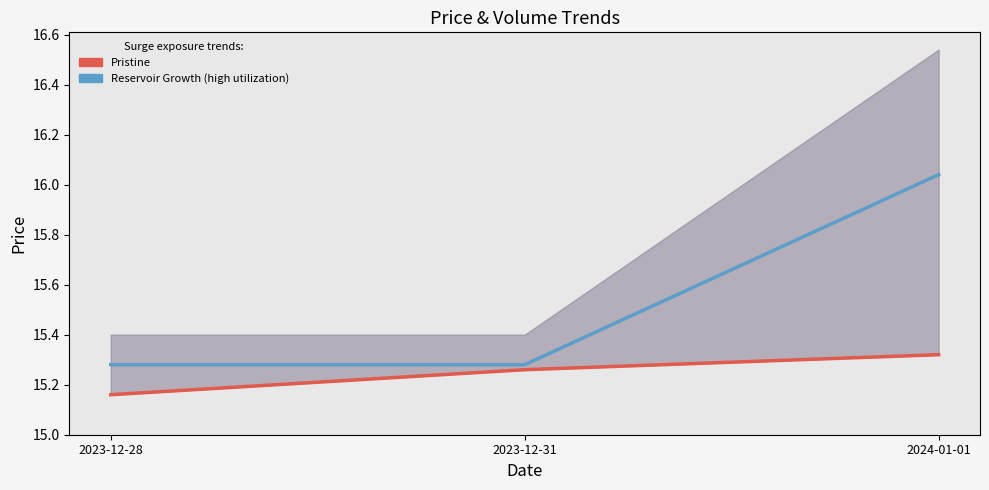

What position from the left is 2024-01-01?

3